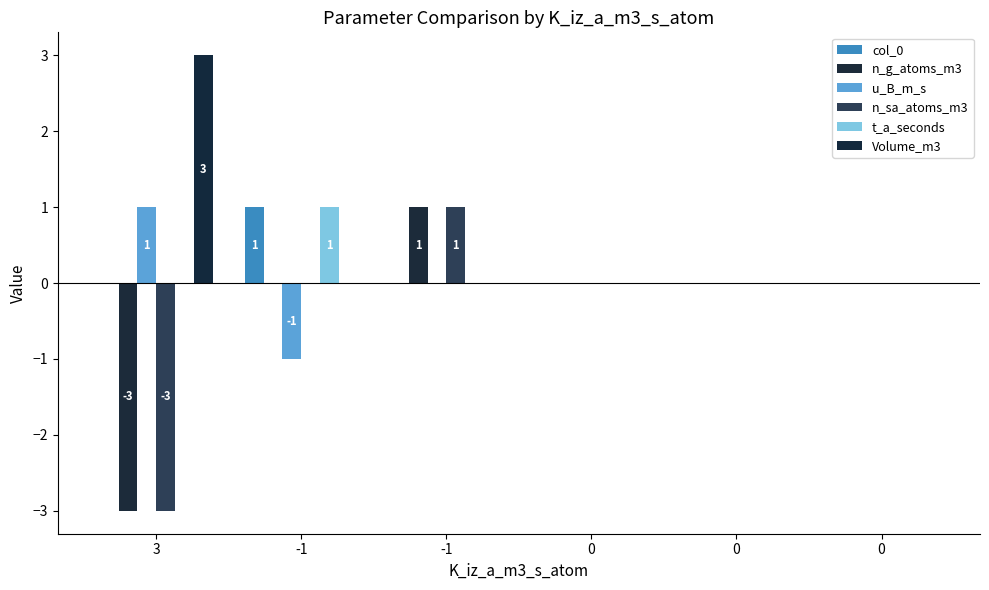

The t_a_seconds series shows 1 at -1. True or false?

True